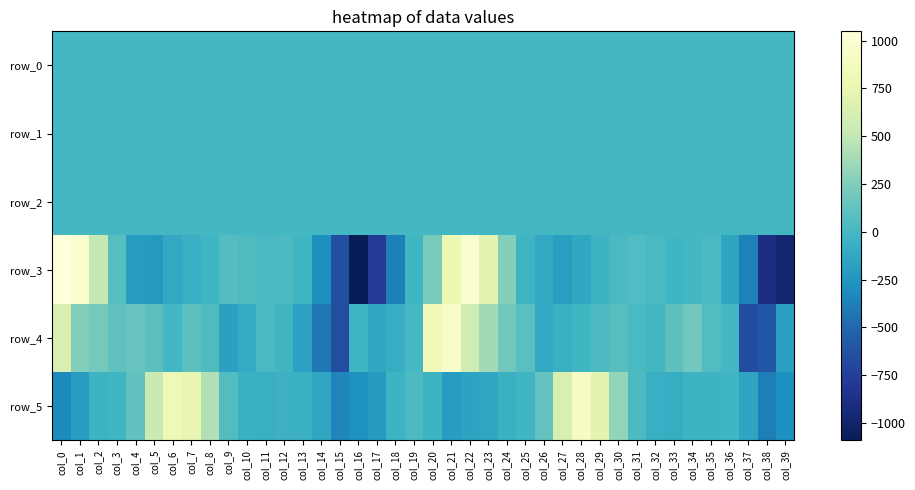

What is the total value across all series at col_10?

-120.0